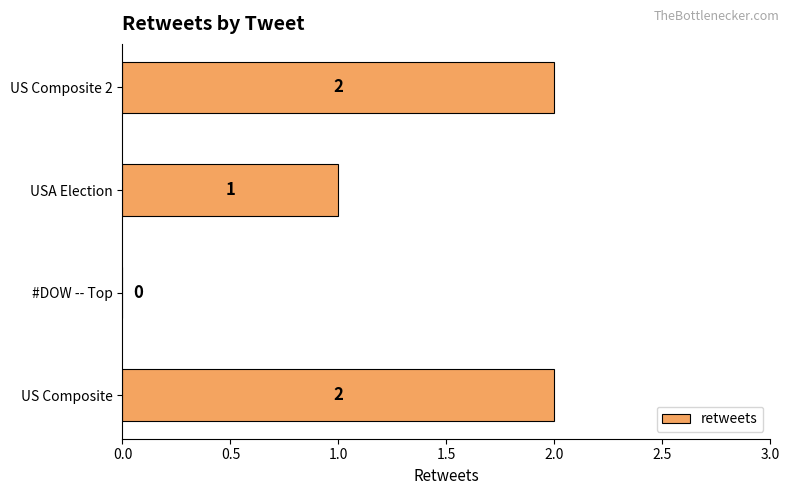

Approximately how many times larger is the value at USA Election compared to US Composite?

0.5